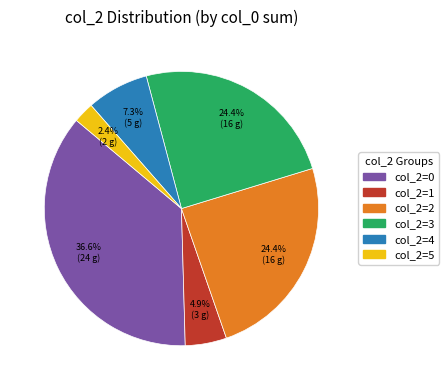

To the nearest percent, what is the average slice percentage?

17%